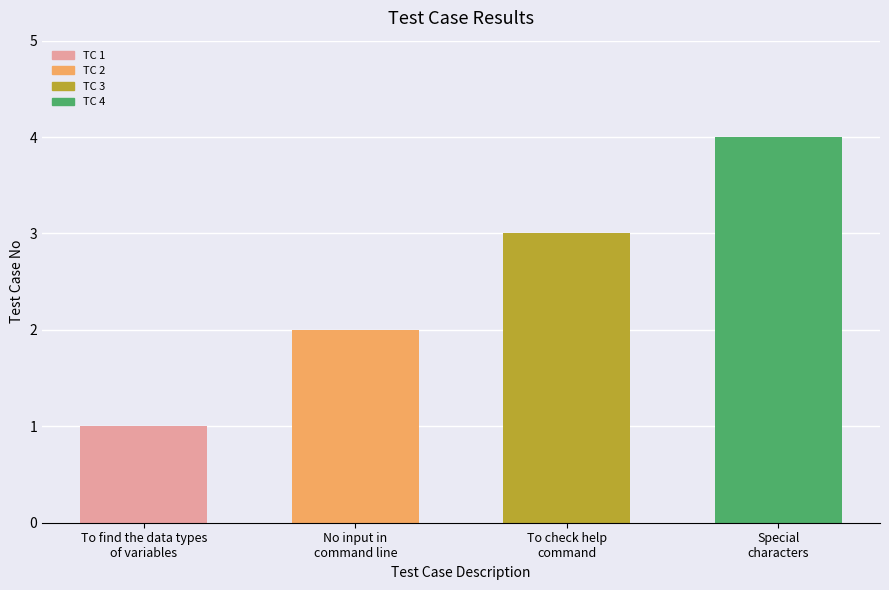

Reading right to left, extract all data points from this chart.

Special
characters=4	To check help
command=3	No input in
command line=2	To find the data types
of variables=1